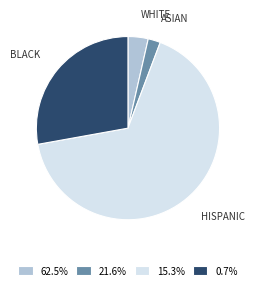

Rank the categories by value from highest to lowest.

HISPANIC, BLACK, WHITE, ASIAN